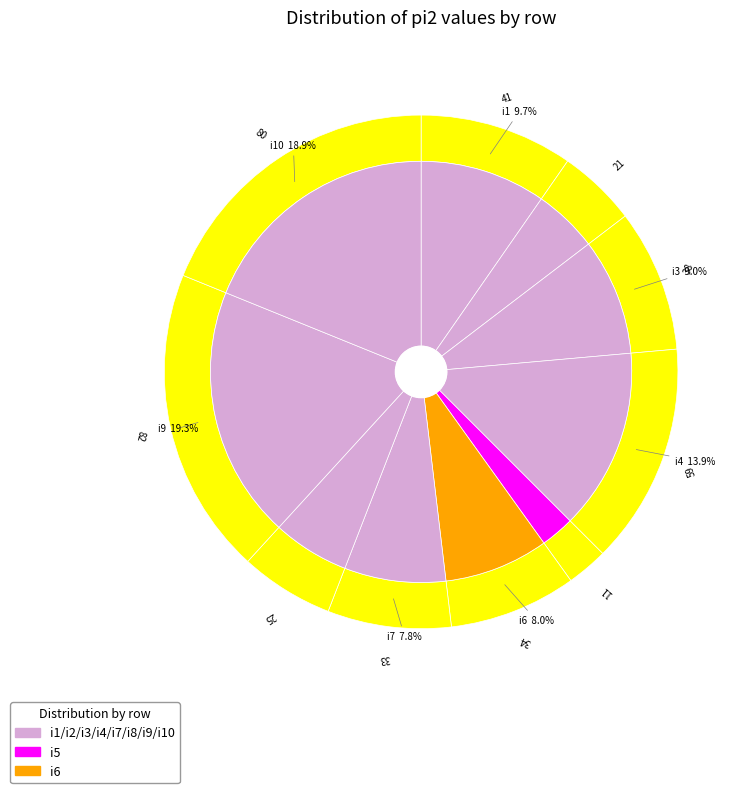

What percentage is the i9 slice, to the nearest percent?

19%